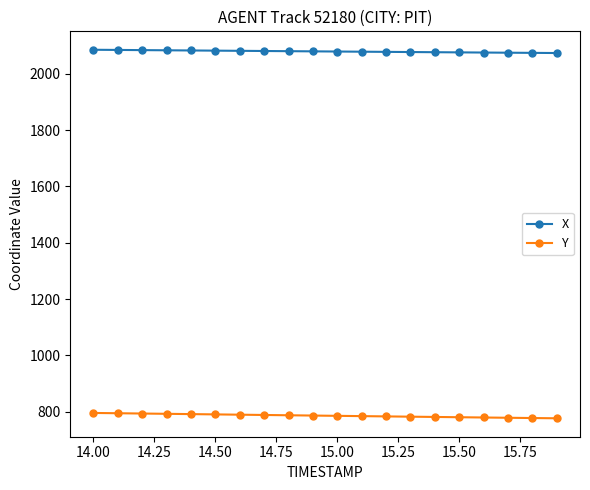

What is the maximum value for Y?

796.0